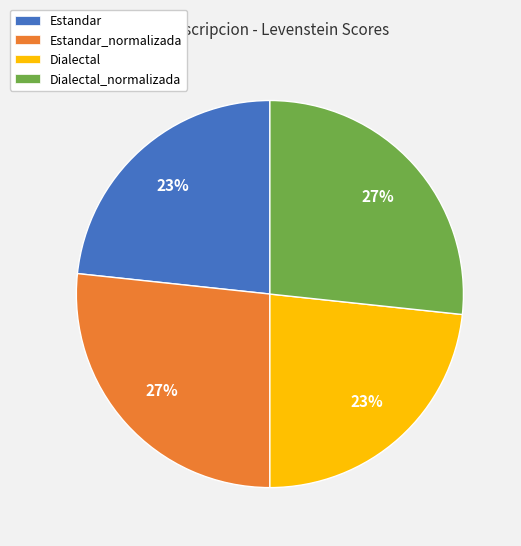

How many slices are in this pie chart?

4